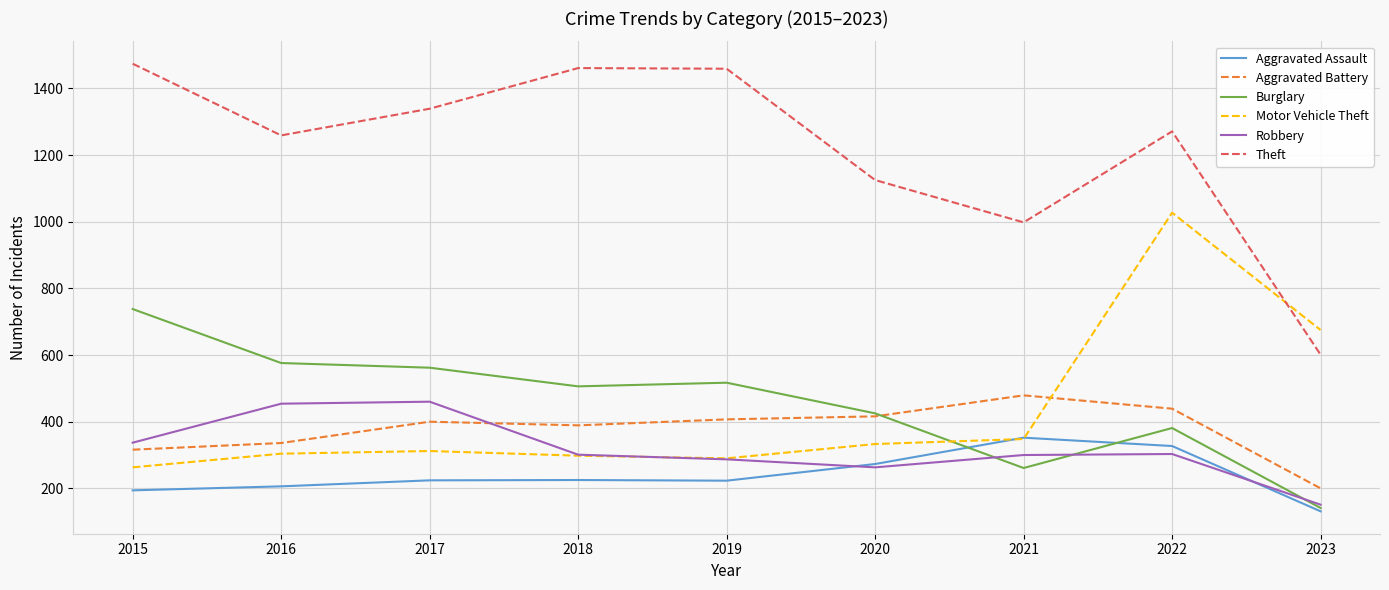

The Theft series shows 860 at 2023. True or false?

False